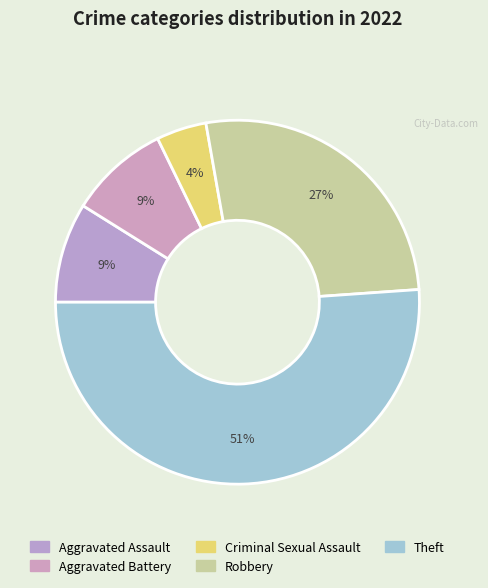

How many slices are in this pie chart?

5